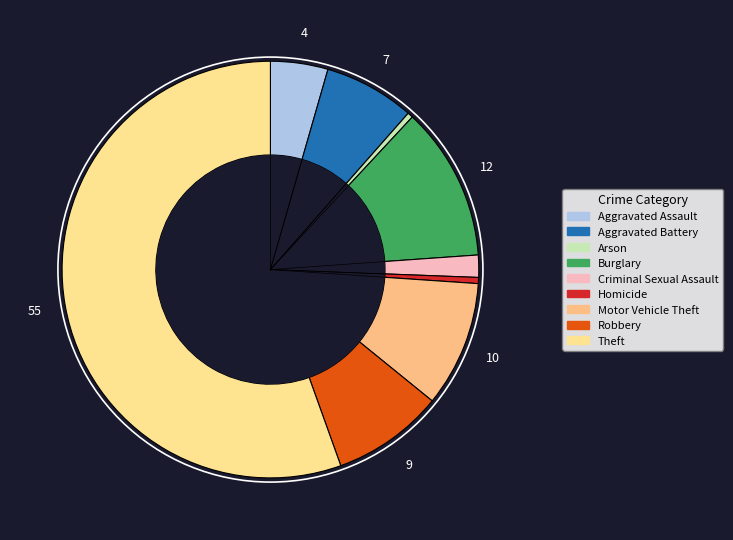

To the nearest percent, what is the average slice percentage?

11%